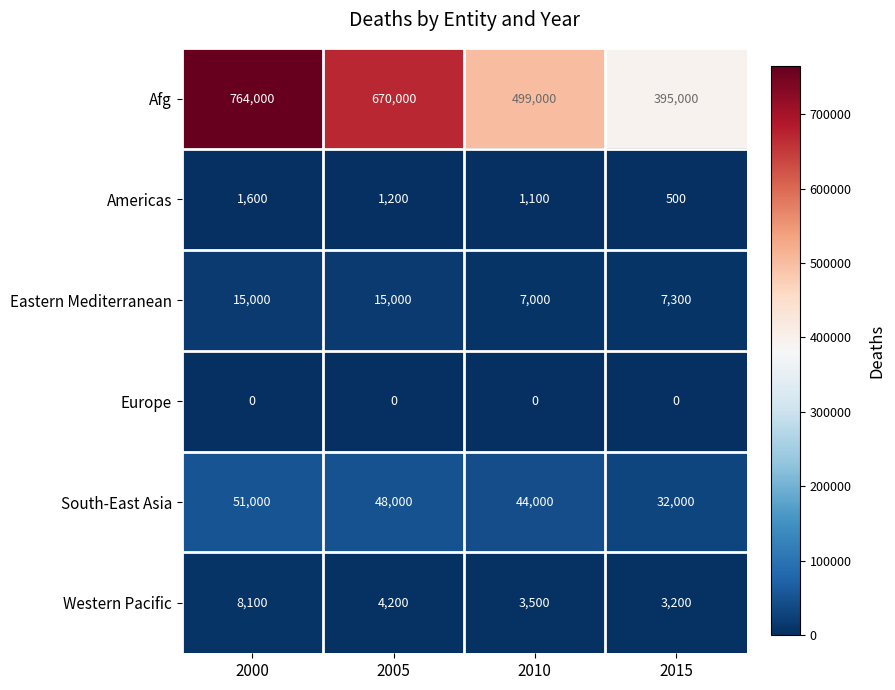

Reading left to right, extract all data points from this chart.

Afg: 764000	670000	499000	395000
Americas: 1600	1200	1100	500
Eastern Mediterranean: 15000	15000	7000	7300
Europe: 0	0	0	0
South-East Asia: 51000	48000	44000	32000
Western Pacific: 8100	4200	3500	3200